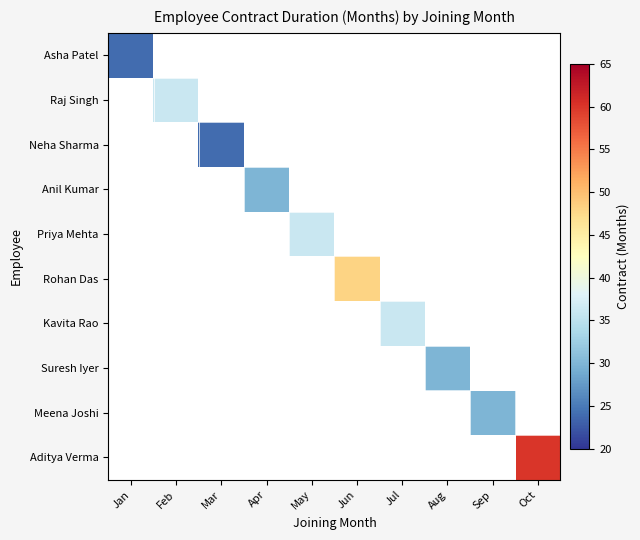

What is the maximum value shown in the chart?

60